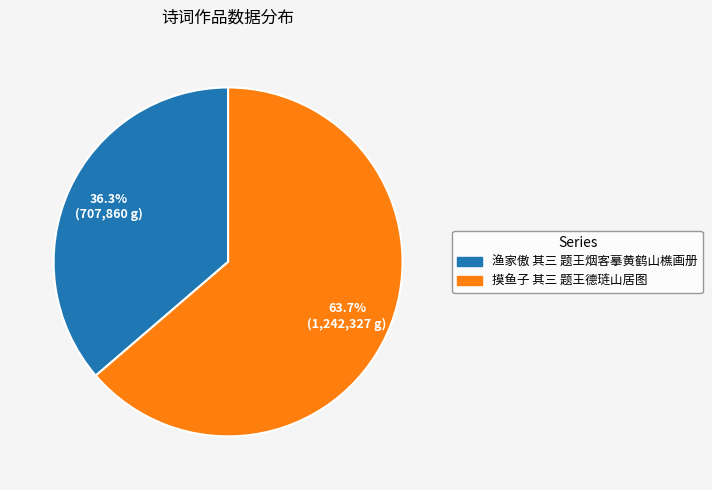

To the nearest percent, what is the difference between the 渔家傲 其三 题王烟客摹黄鹤山樵画册 and 摸鱼子 其三 题王德琏山居图 slice percentages?

27%